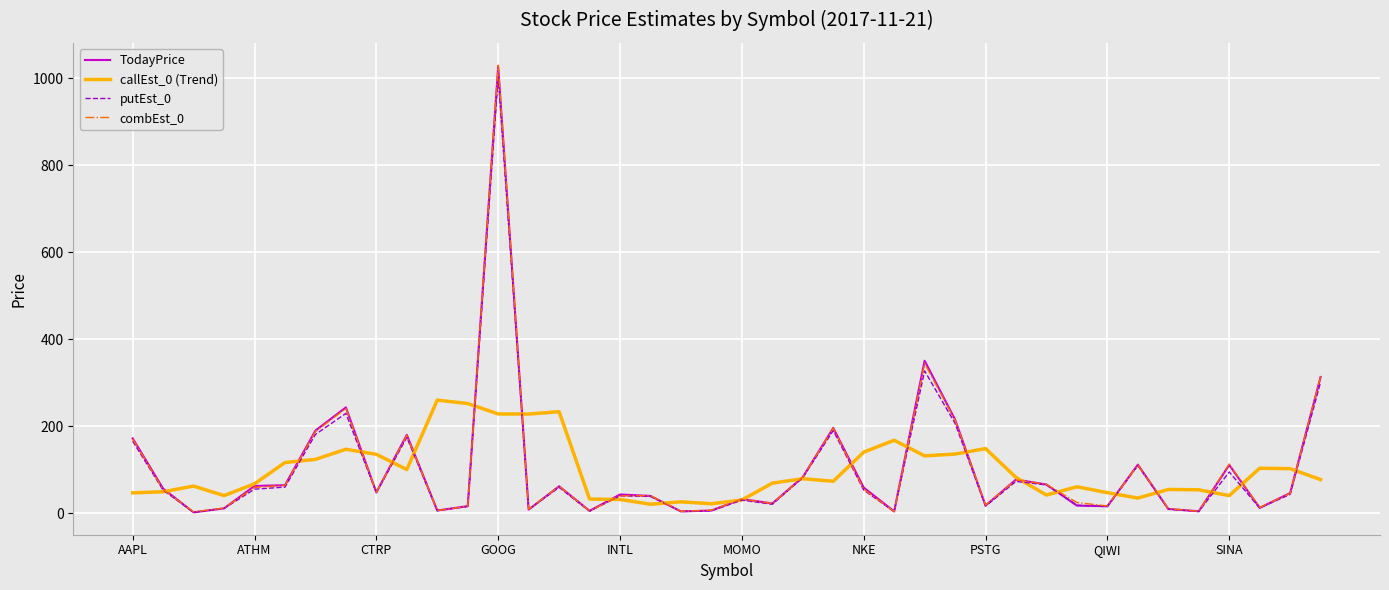

What is the maximum value for putEst_0?

1004.1